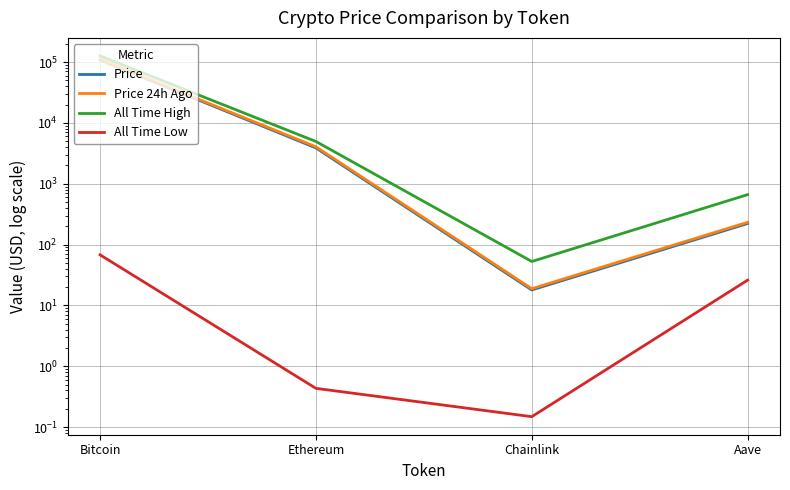

At which category does the chart reach its peak across all series?

Bitcoin